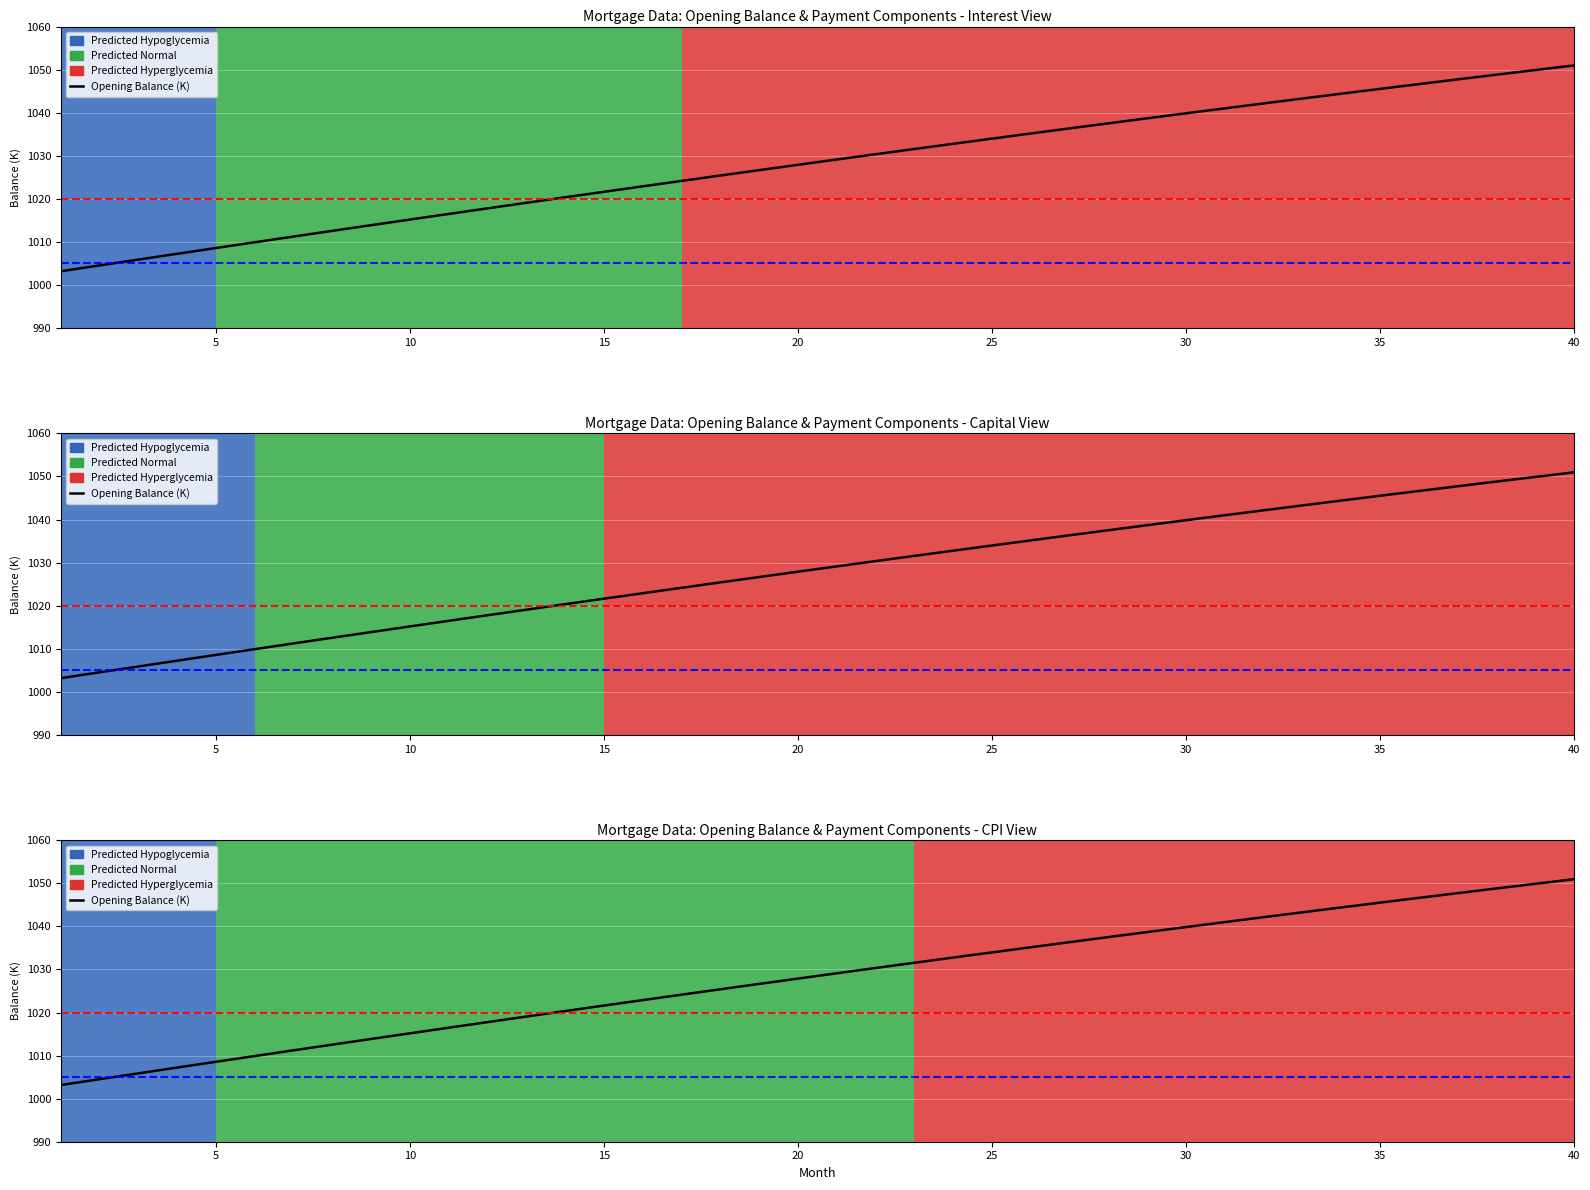

True or false: month and interest intersect in this chart.

False